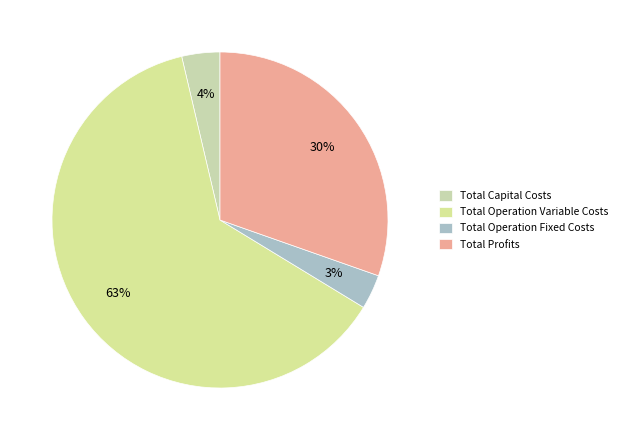

To the nearest percent, what is the difference between the largest and smallest slice percentages?

59%